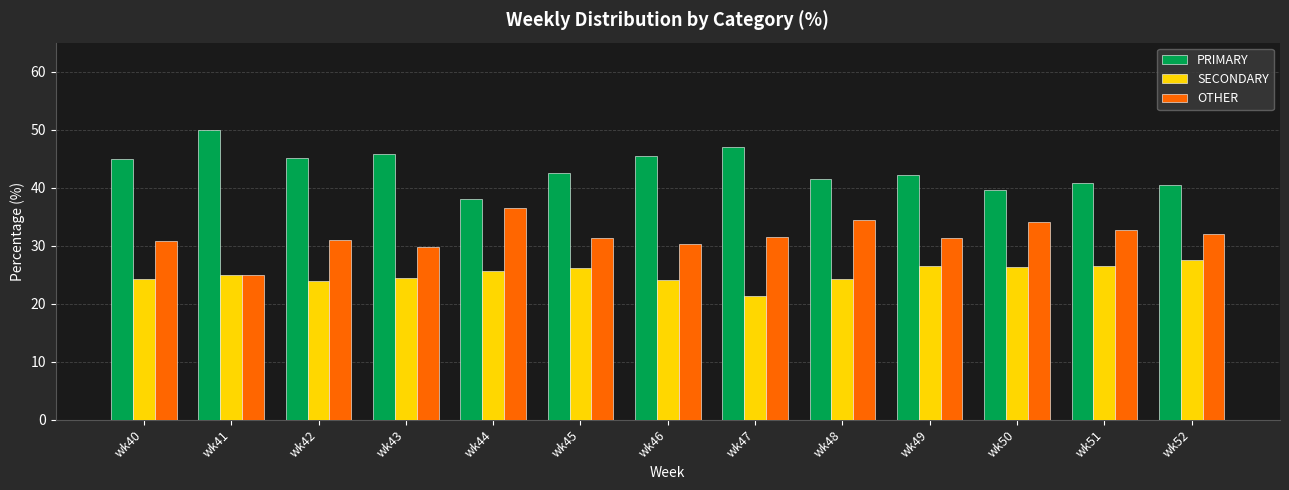

How many data points does each series have?

13